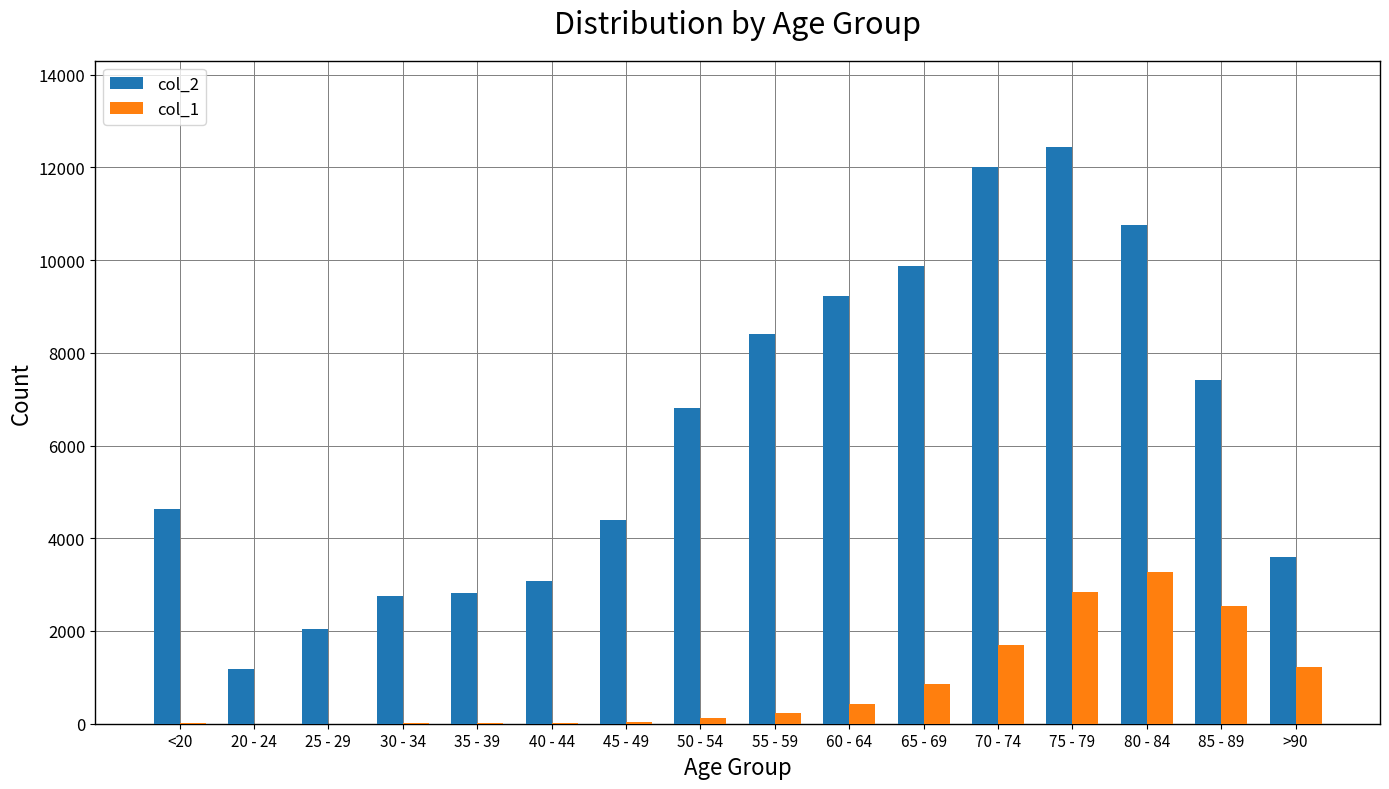

How many groups of bars are there?

16